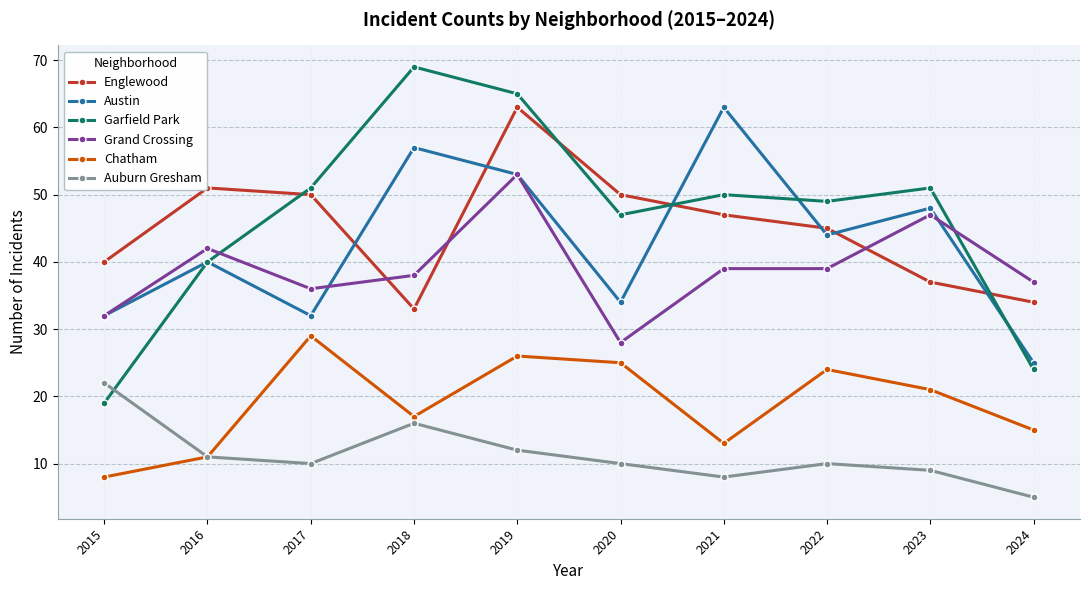

Is it true that Englewood equals 45 at 2022?

True